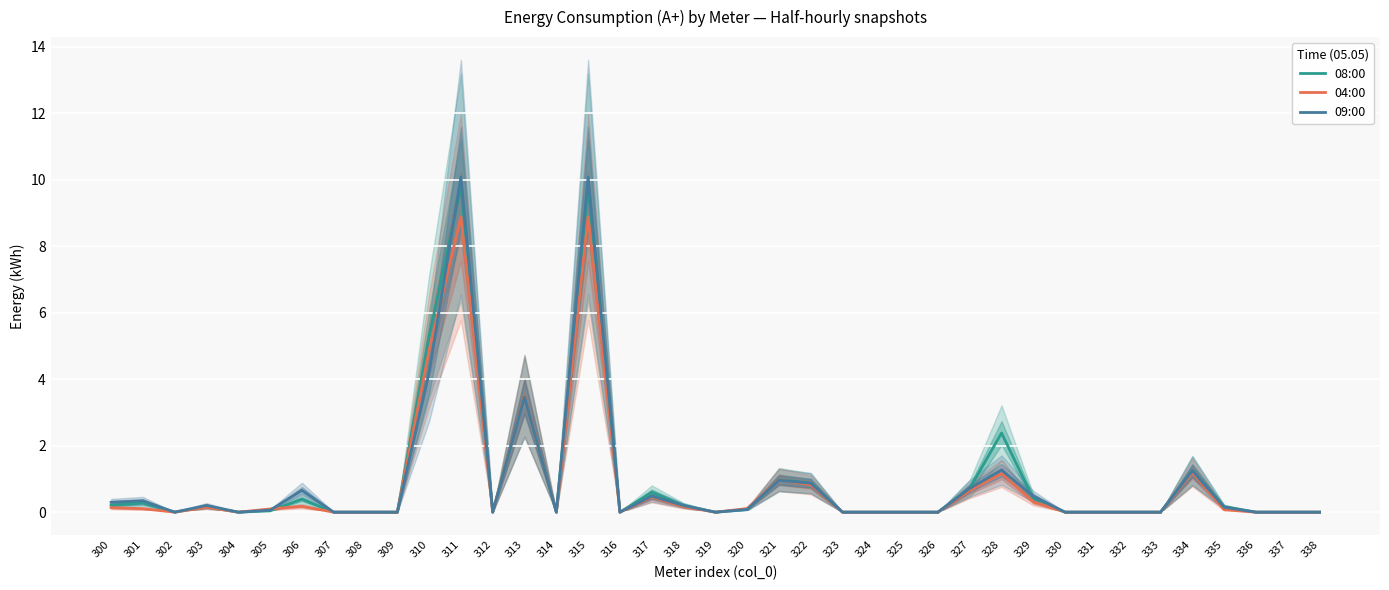

Reading left to right, transcribe all the data shown in this chart.

08:00: 0.2	0.3	0.0	0.2	0.0	0.0	0.4	0.0	0.0	0.0	5.3	9.8	0.0	3.5	0.0	9.8	0.0	0.6	0.2	0.0	0.1	1.0	0.9	0.0	0.0	0.0	0.0	0.7	2.4	0.4	0.0	0.0	0.0	0.0	1.2	0.2	0.0	0.0	0.0
04:00: 0.1	0.1	0.0	0.1	0.0	0.1	0.2	0.0	0.0	0.0	4.9	8.9	0.0	3.5	0.0	8.9	0.0	0.5	0.2	0.0	0.1	1.0	0.8	0.0	0.0	0.0	0.0	0.6	1.2	0.3	0.0	0.0	0.0	0.0	1.2	0.1	0.0	0.0	0.0
09:00: 0.3	0.3	0.0	0.2	0.0	0.1	0.7	0.0	0.0	0.0	4.2	10.1	0.0	3.5	0.0	10.1	0.0	0.5	0.2	0.0	0.1	1.0	0.9	0.0	0.0	0.0	0.0	0.7	1.3	0.5	0.0	0.0	0.0	0.0	1.2	0.1	0.0	0.0	0.0